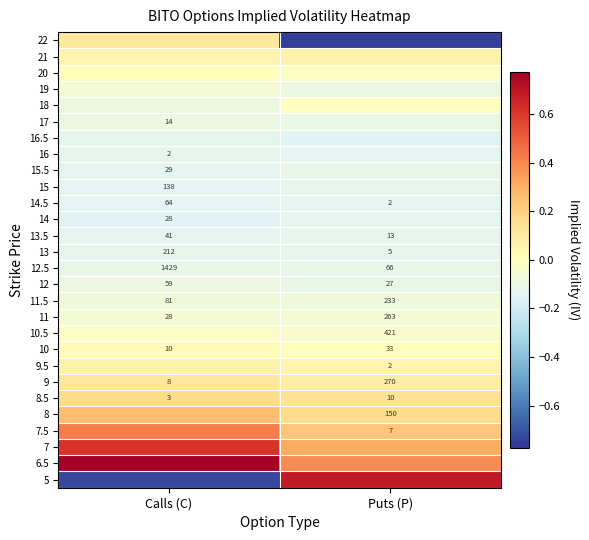

The 8 series shows 0.1 at Puts (P). True or false?

False